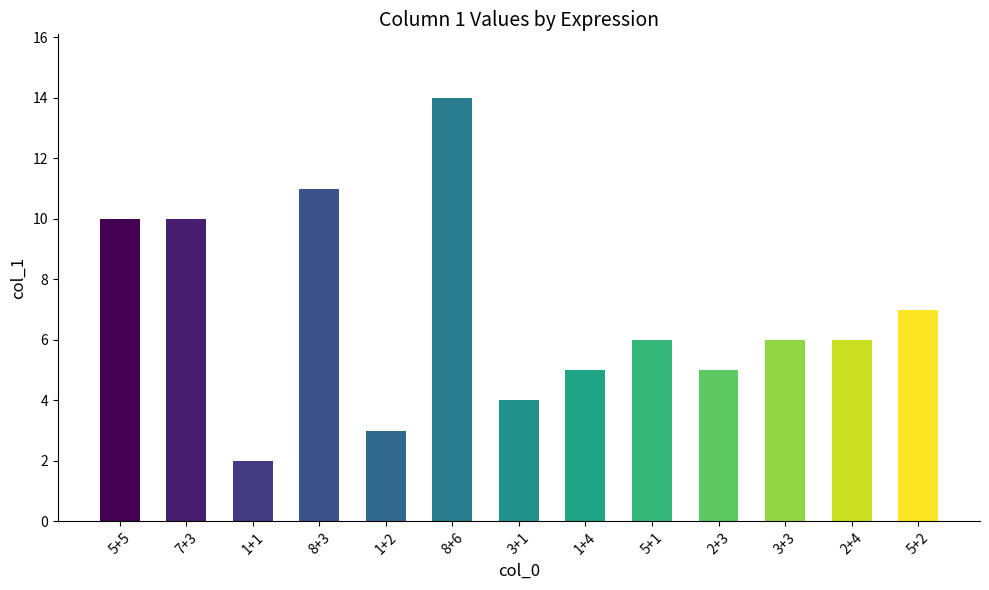

At which label is the value closest to 8?

5+2